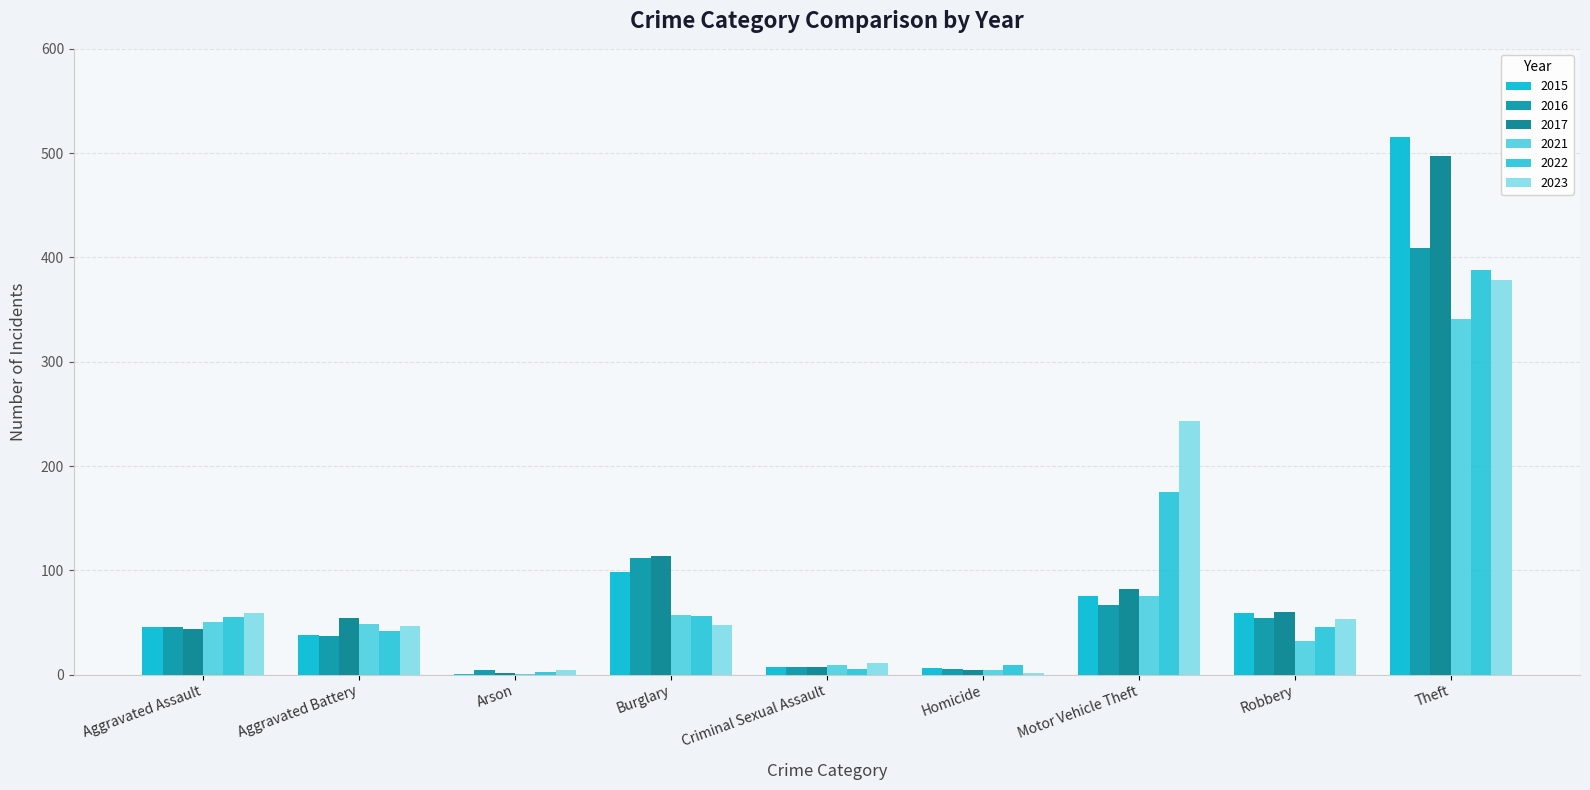

At how many categories does at least one series exceed 249?

1